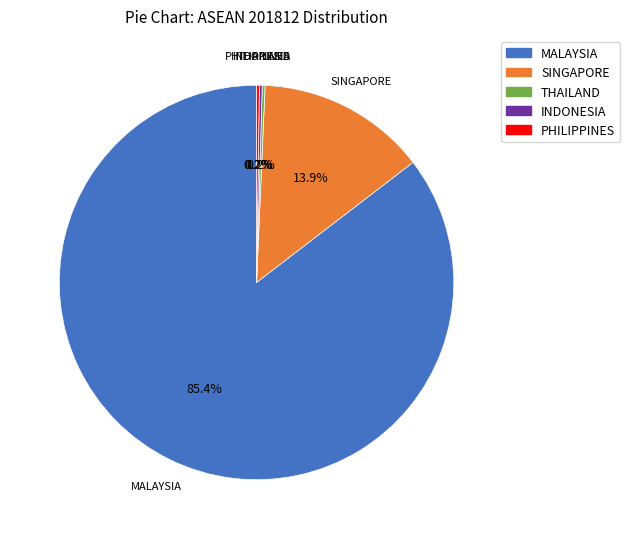

Which category has the biggest portion of the pie?

MALAYSIA